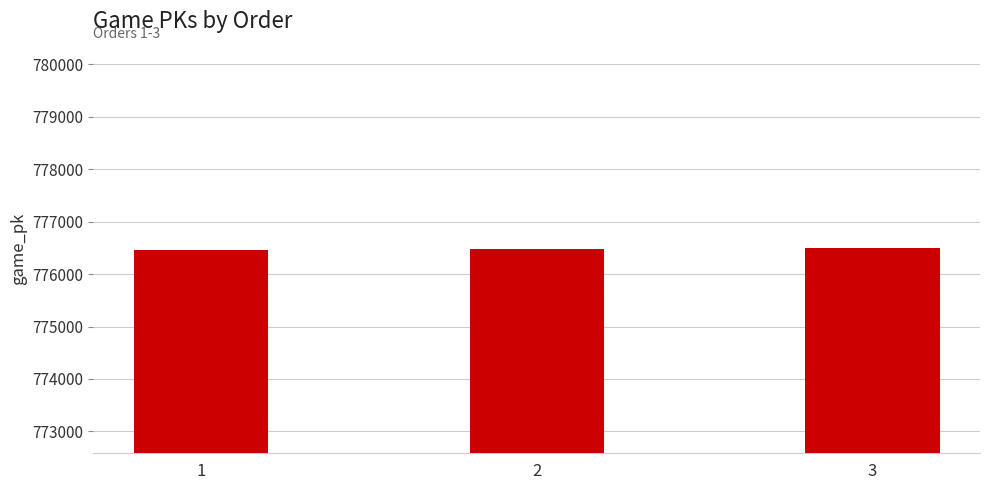

The chart shows a value of 1042097 at 2. True or false?

False